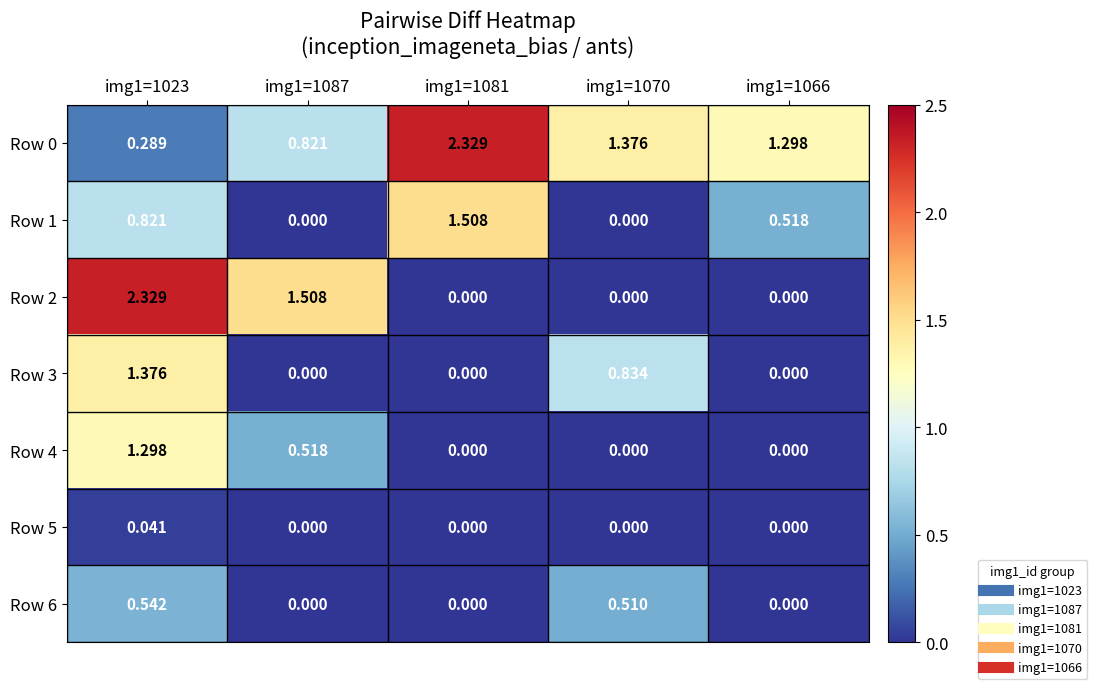

Is the value of Row 6 at img1=1081 greater than the value of Row 1 at img1=1081?

No